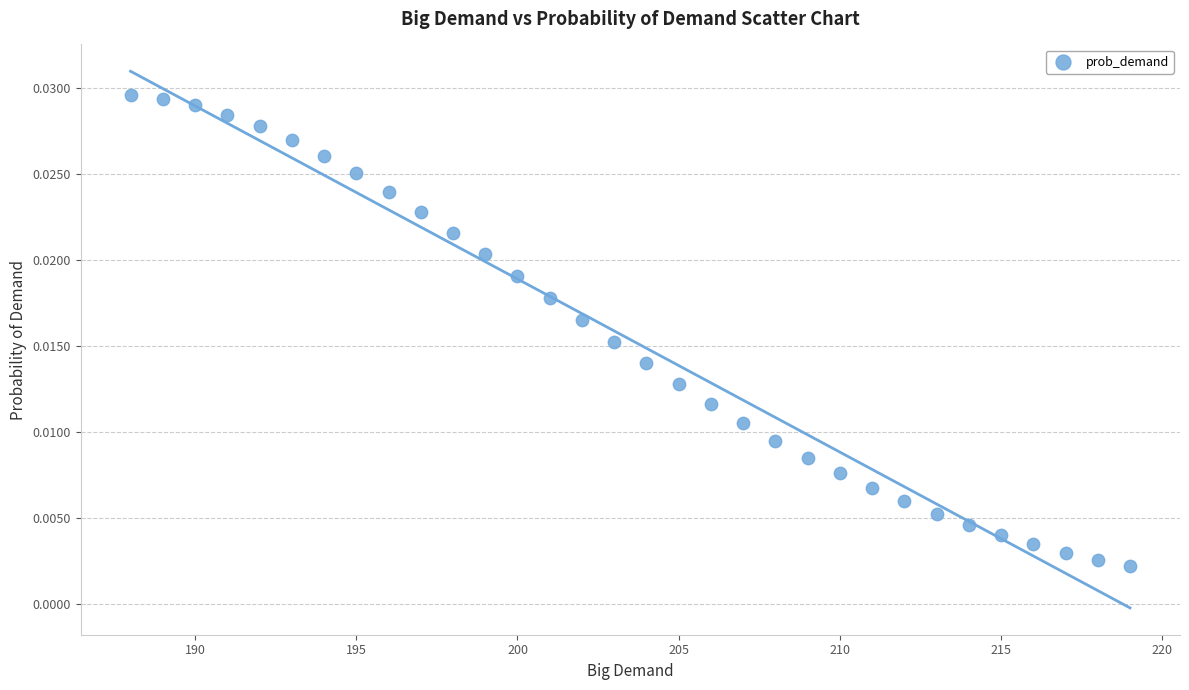

What is the range of X values (max minus min)?

31.0